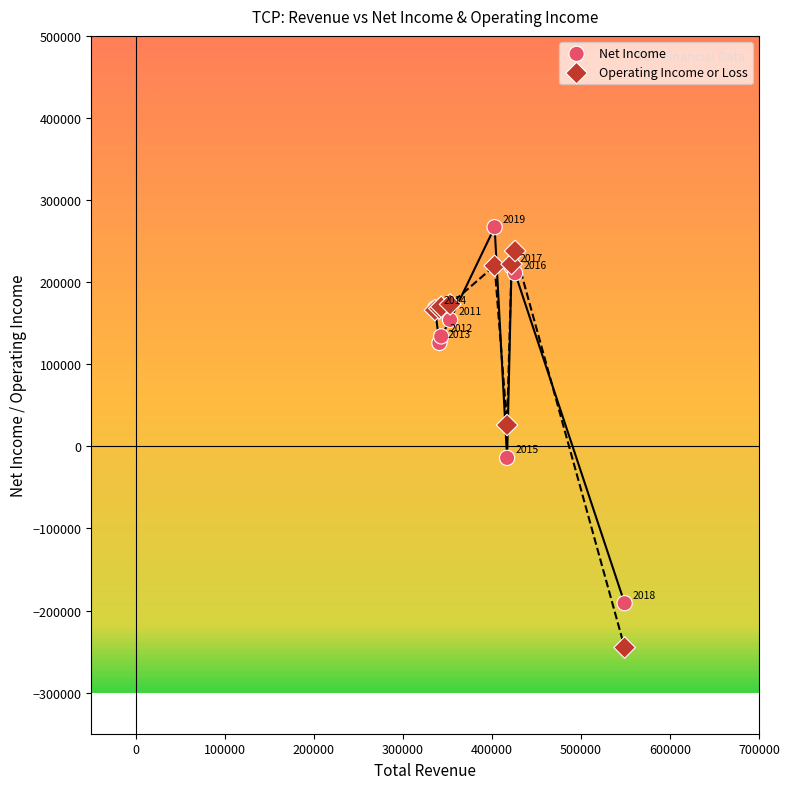

Which series has the largest Y range (max minus min)?

Operating Income or Loss